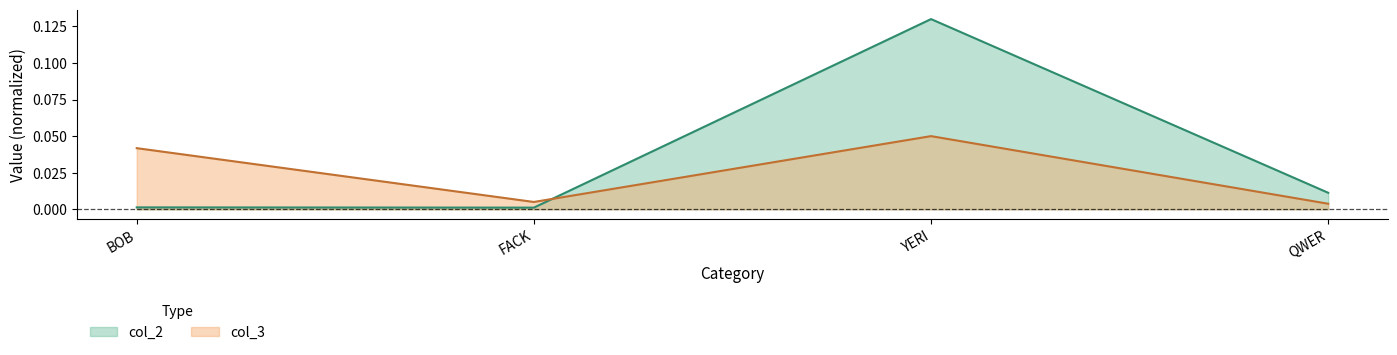

Between YERI and BOB, which is larger?

YERI